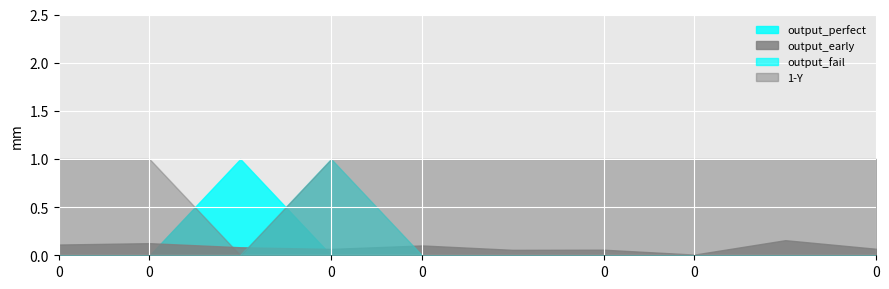

Is the value of output_fail at 0 greater than the value of 1-Y at 1?

No